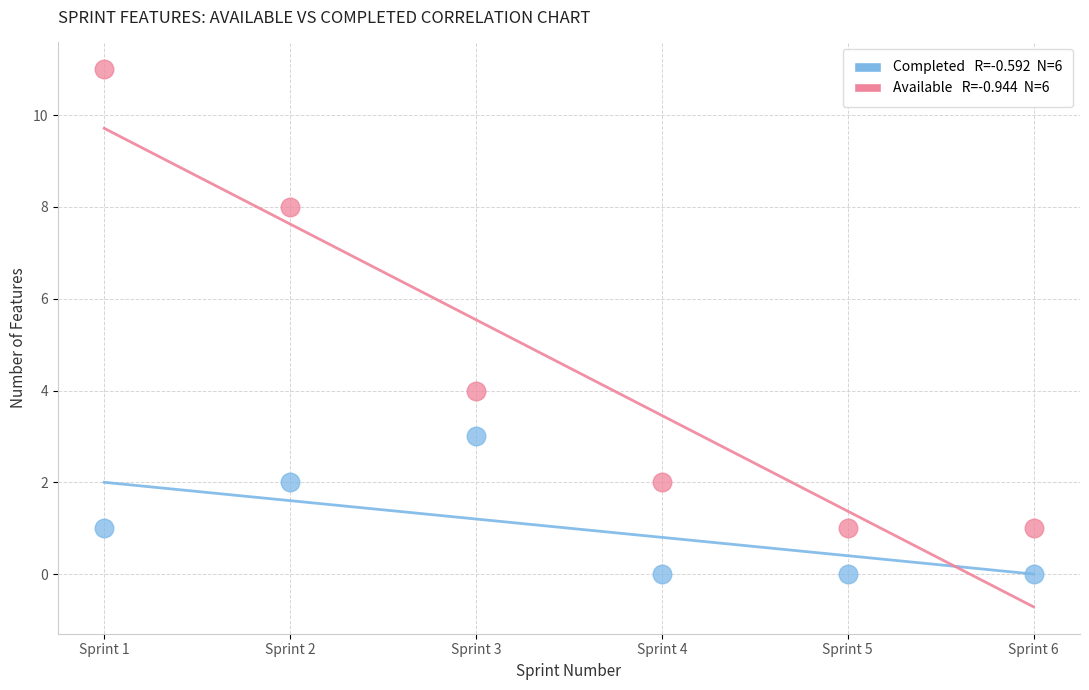

Across all series, what Y value is closest to 5?

4